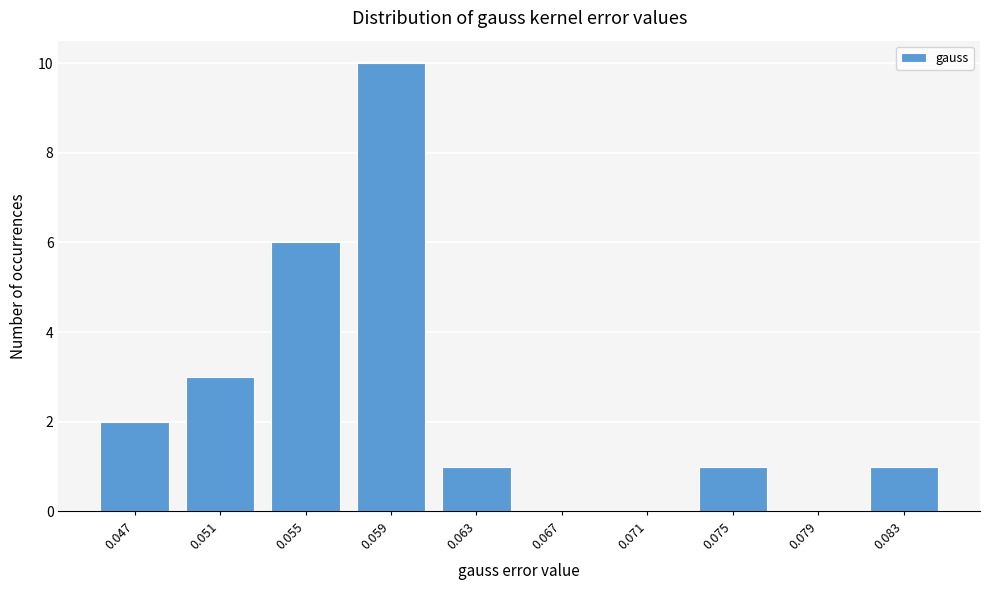

Reading right to left, list all the values displayed in this chart.

0.083=1	0.079=0	0.075=1	0.071=0	0.067=0	0.063=1	0.059=10	0.055=6	0.051=3	0.047=2